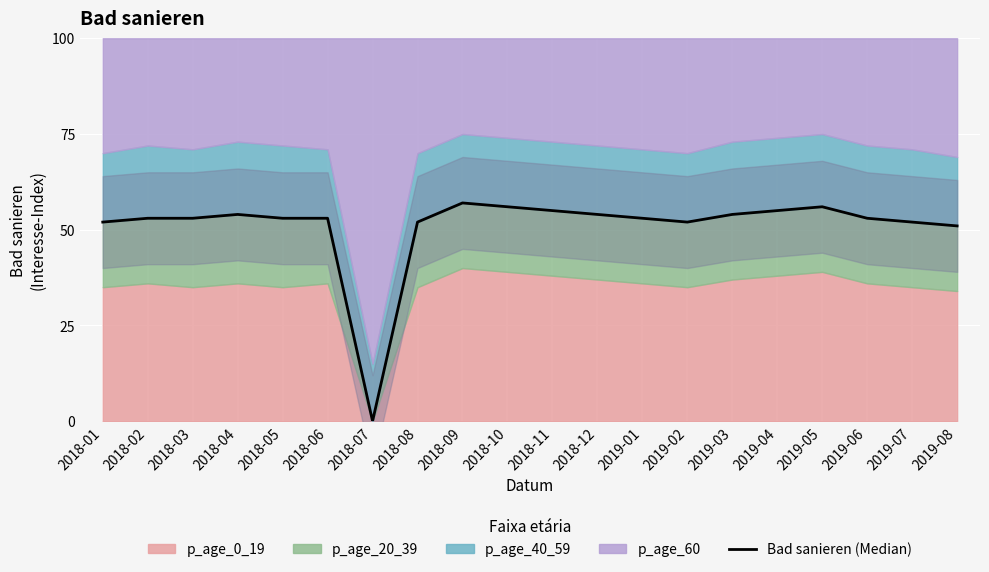

Where is the first local minimum?

2018-07